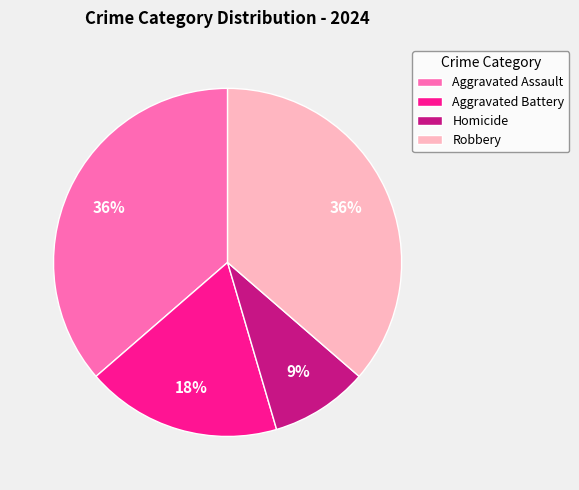

To the nearest percent, what is the combined percentage of Homicide and Aggravated Assault?

45%